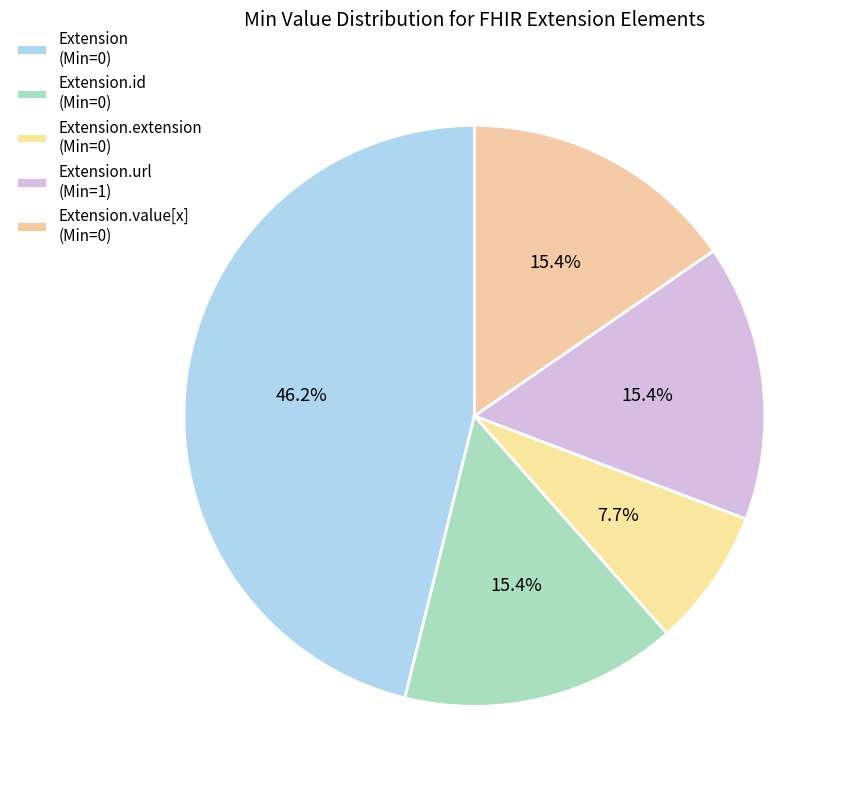

How many slices are in this pie chart?

5